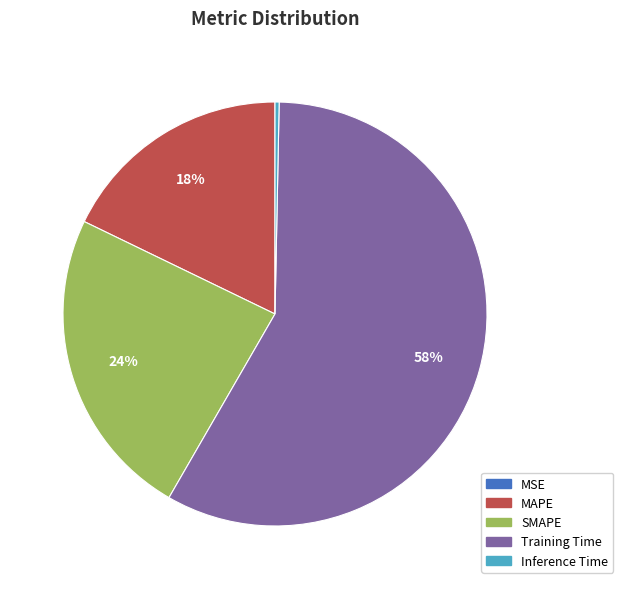

The SMAPE slice represents 37% of the pie. True or false?

False